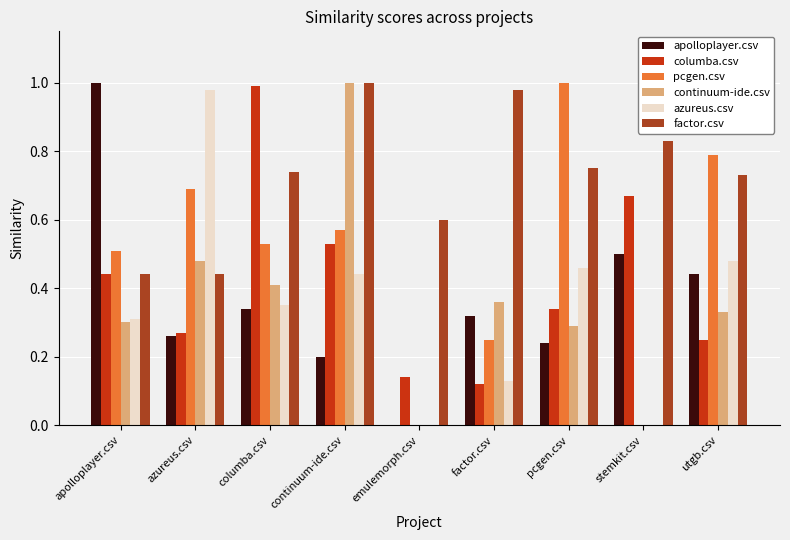

Between stemkit.csv and utgb.csv, which series saw the biggest shift?

pcgen.csv